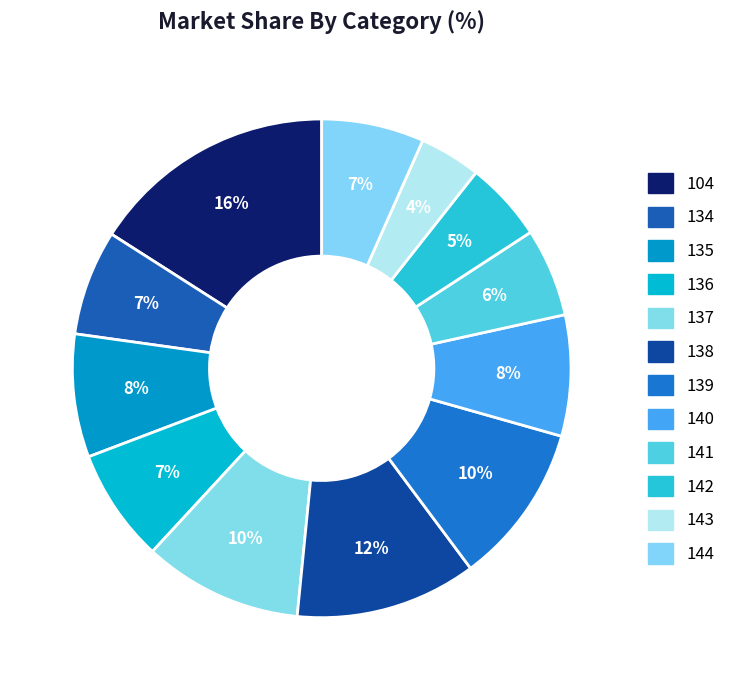

Count the number of slices in the pie.

12